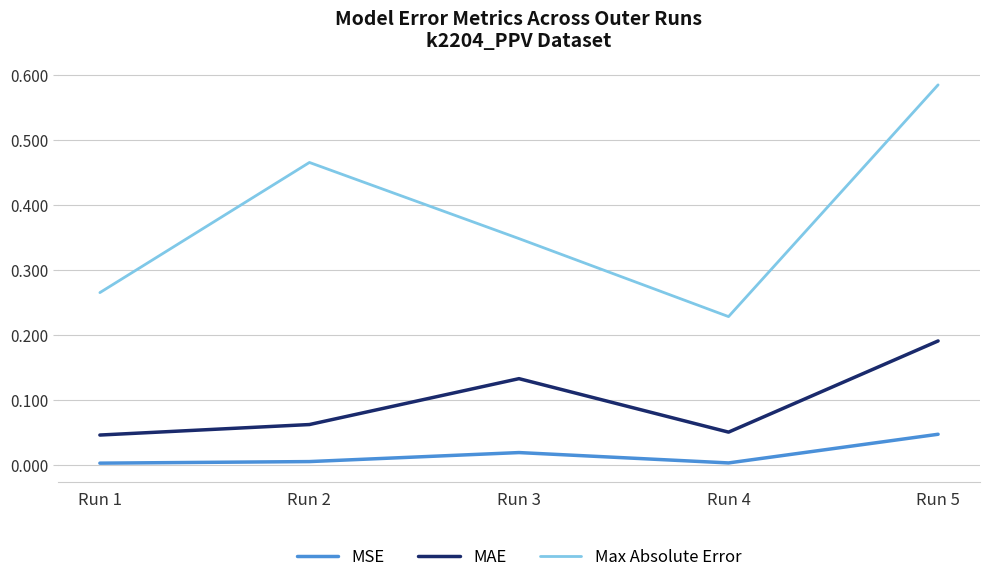

True or false: MAE has a value of 0.1 at Run 1.

False